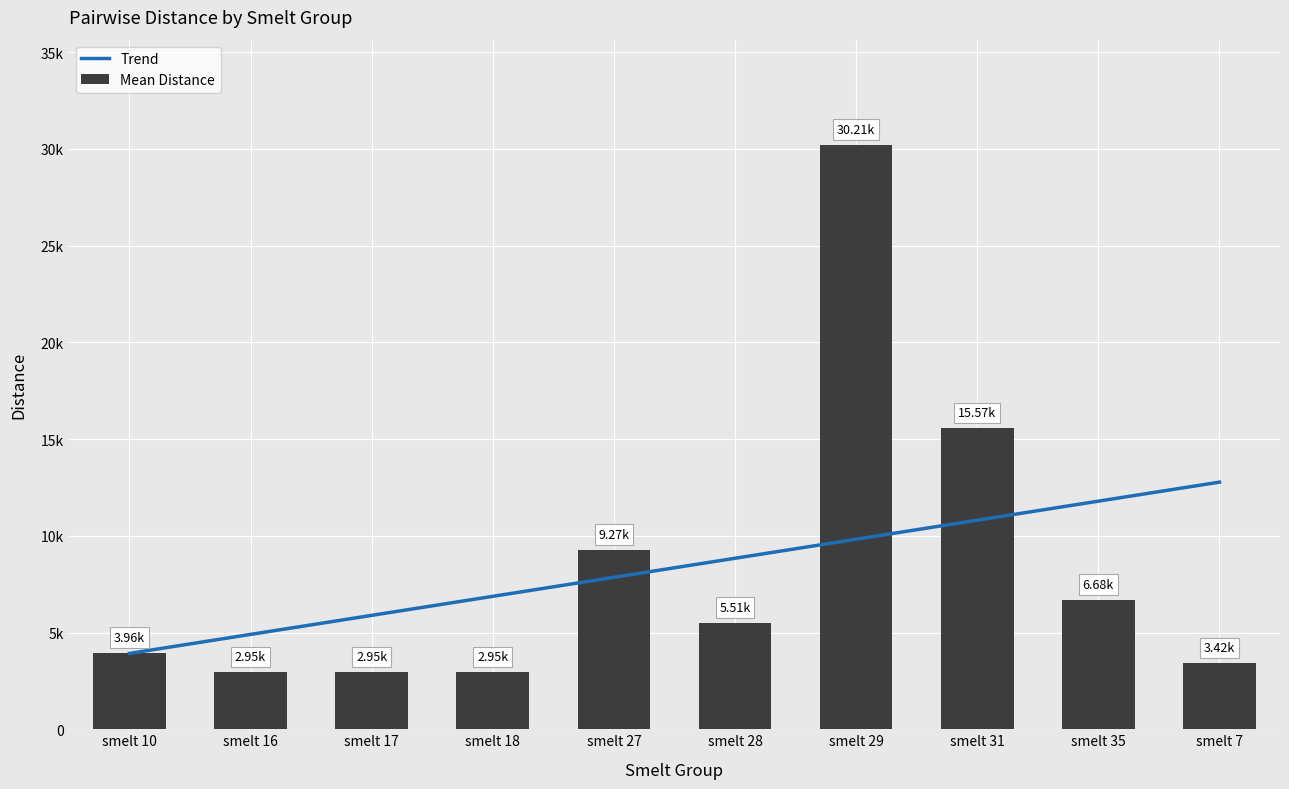

What position from the right is smelt 16?

9